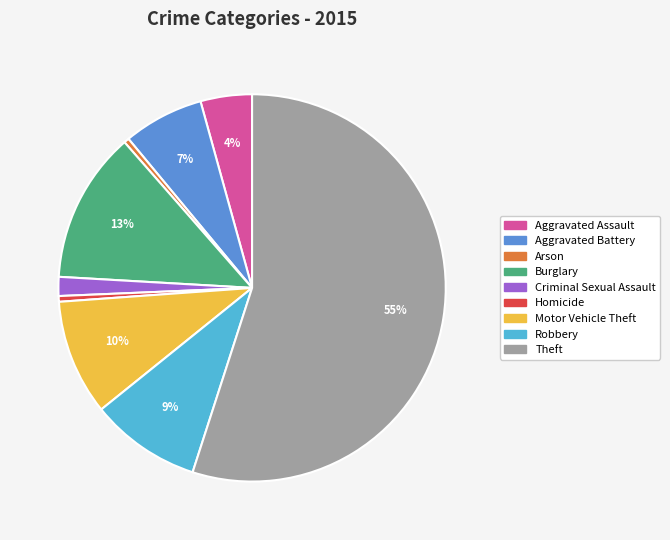

The Theft slice represents 55% of the pie. True or false?

True